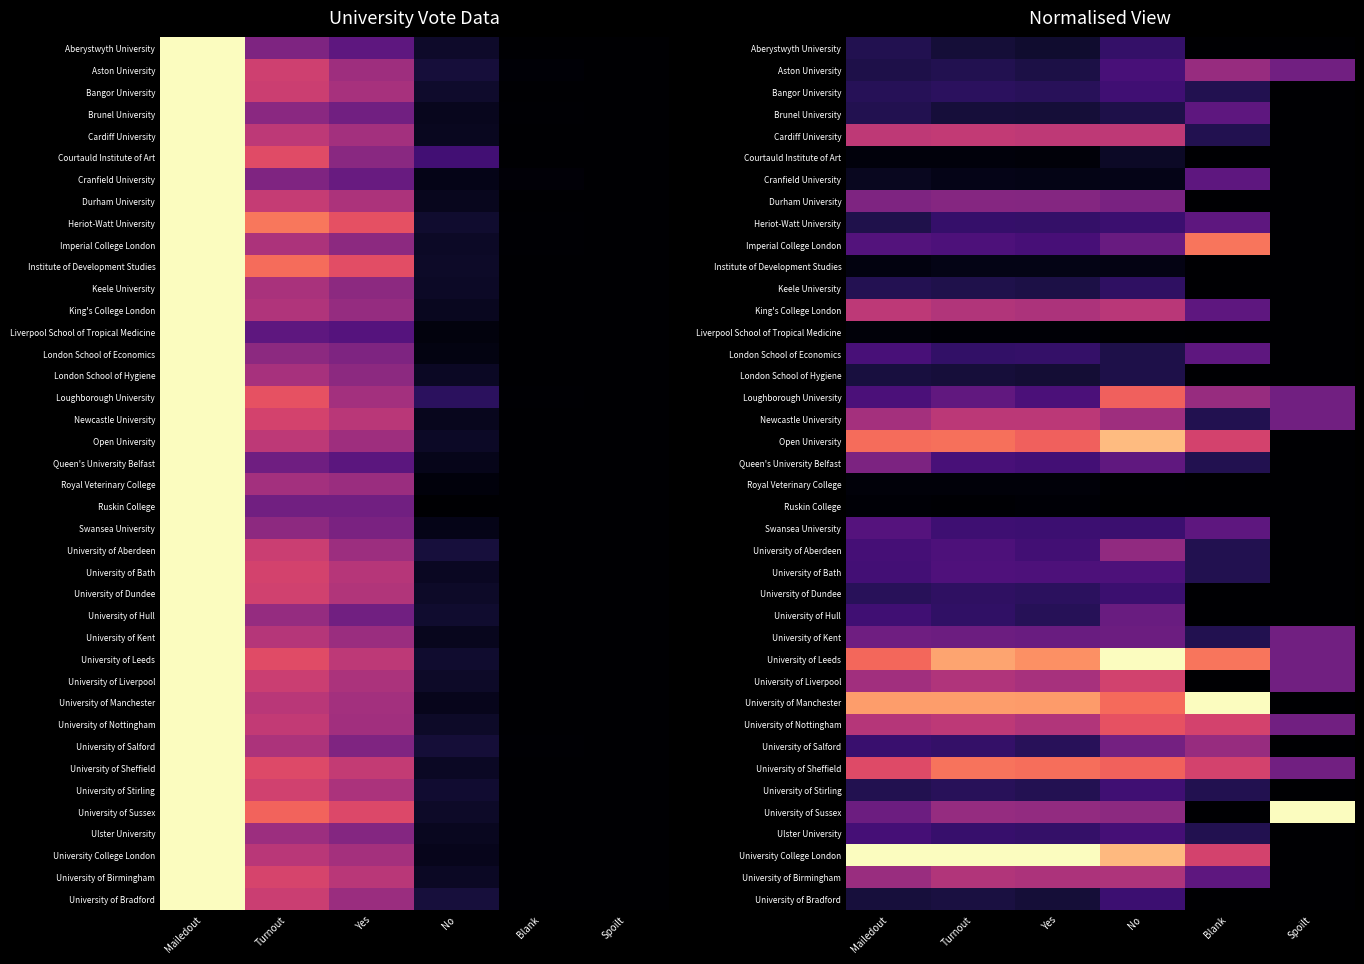

Which label corresponds to the smallest value in the chart?

Blank